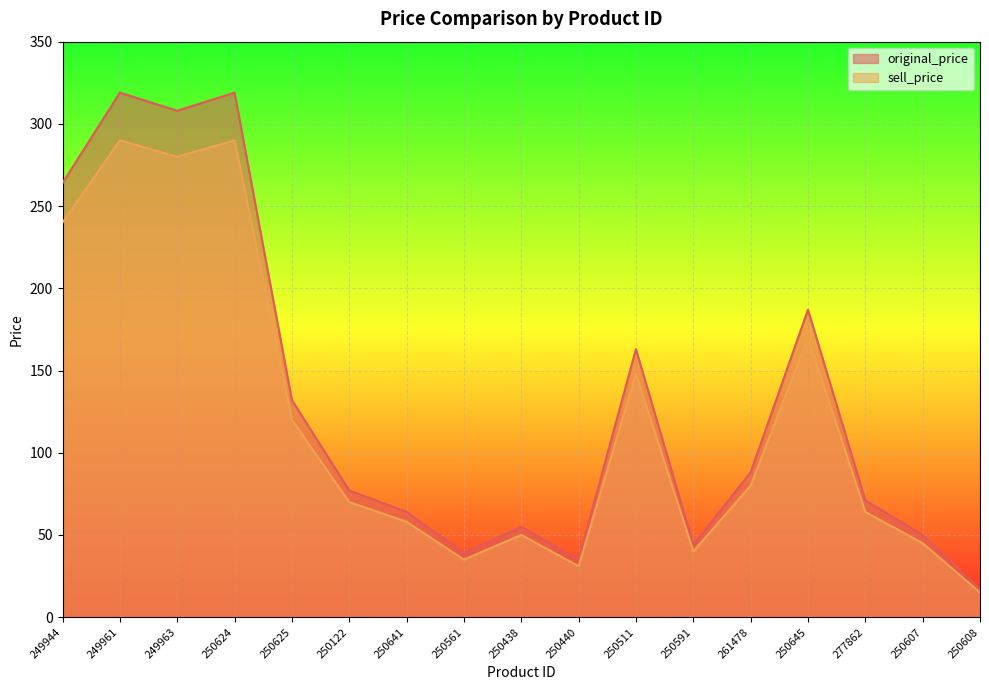

What is the average value of the original_price series?

131